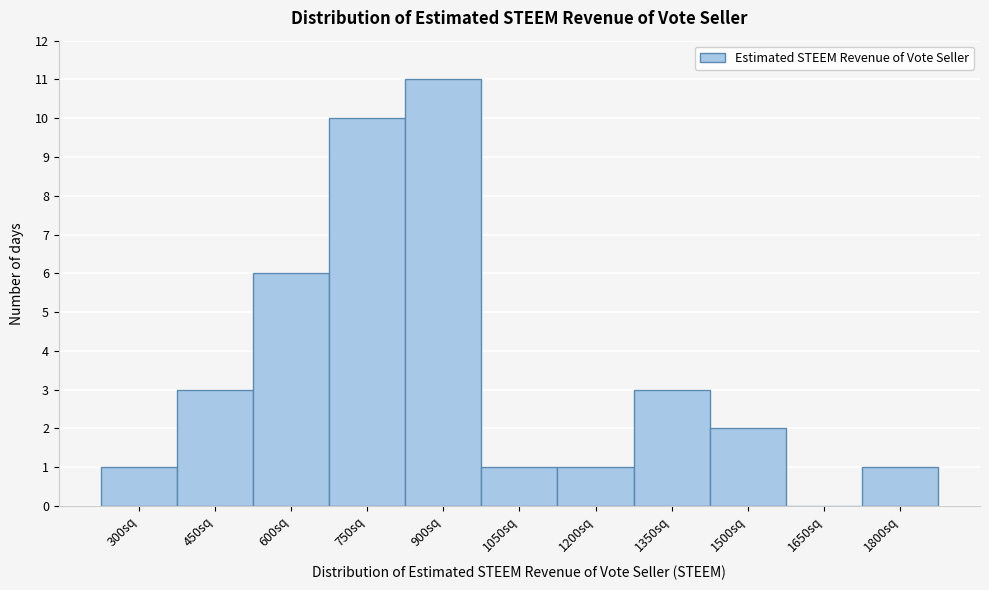

Reading right to left, transcribe all the data shown in this chart.

1800sq=1	1650sq=0	1500sq=2	1350sq=3	1200sq=1	1050sq=1	900sq=11	750sq=10	600sq=6	450sq=3	300sq=1